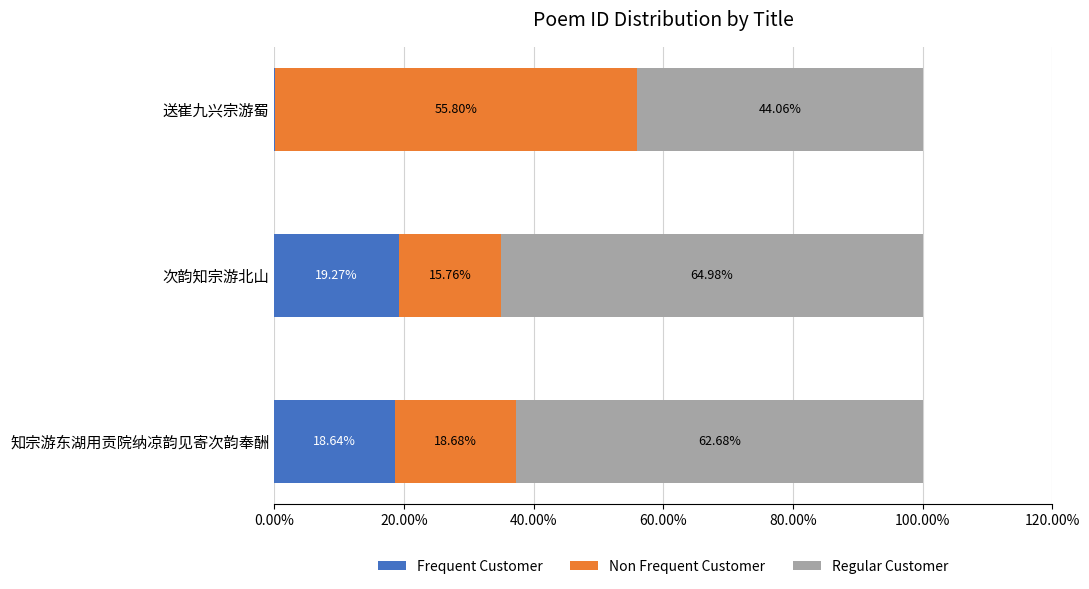

Reading right to left, transcribe all the data shown in this chart.

Frequent Customer: 0.0	0.2	0.2
Non Frequent Customer: 0.6	0.2	0.2
Regular Customer: 0.4	0.6	0.6